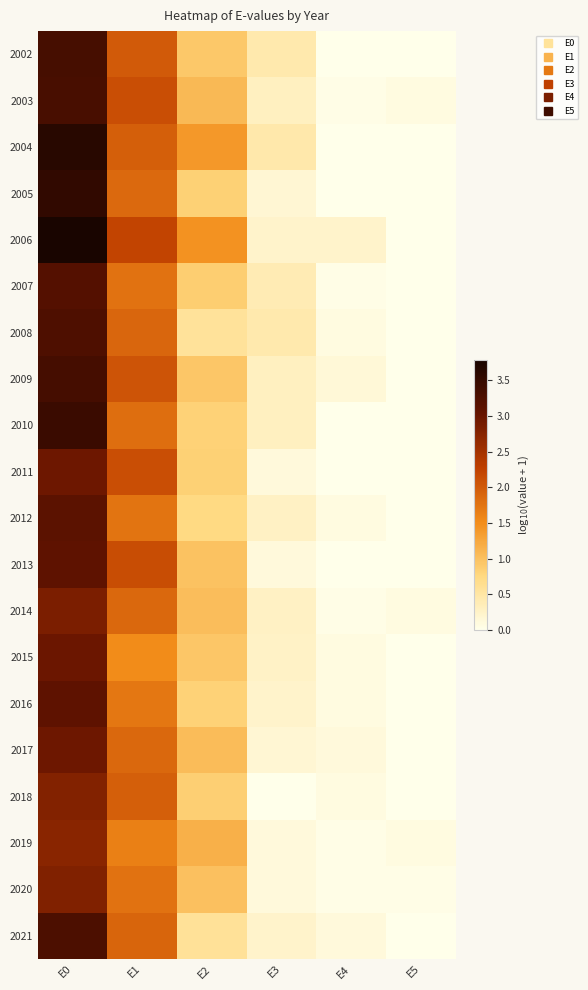

At E4, list the series in order from largest to smallest.

2006, 2009, 2017, 2021, 2008, 2012, 2015, 2016, 2018, 2003, 2007, 2014, 2019, 2020, 2002, 2004, 2005, 2010, 2011, 2013